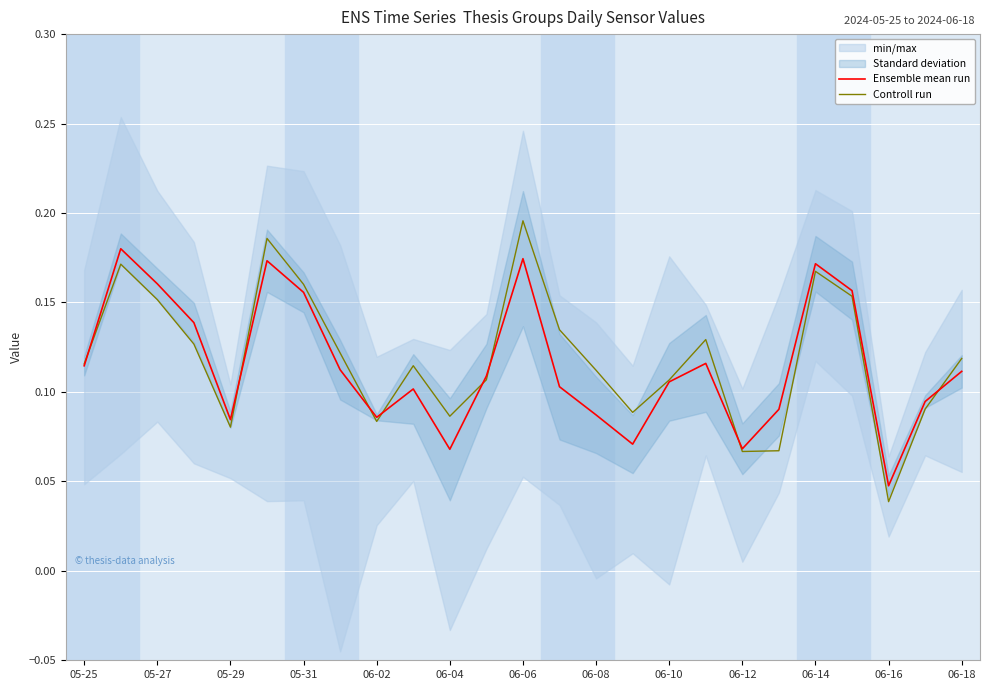

The Controll run series shows 0.3 at 05-29. True or false?

False